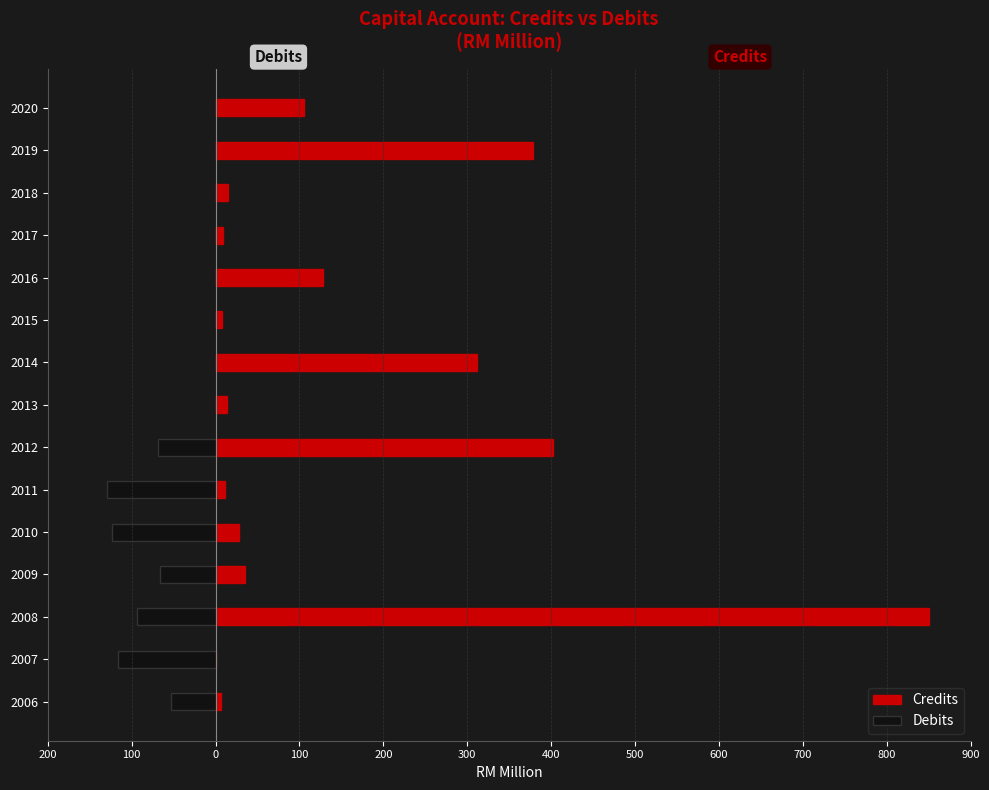

Which series has the largest total across all categories?

Credits